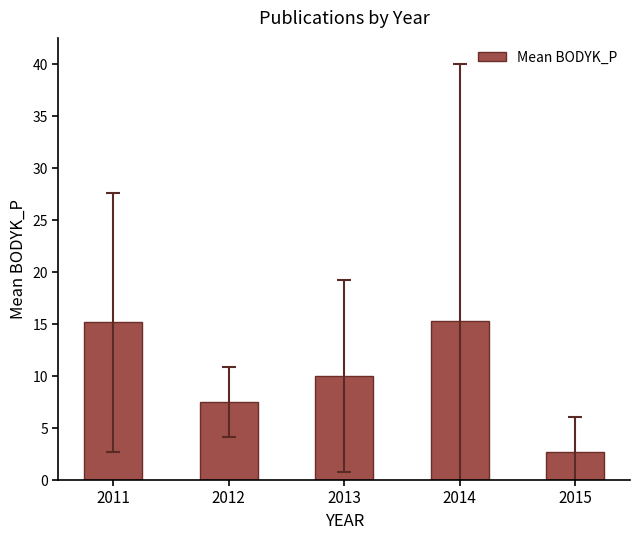

How many data points are less than 10?

2